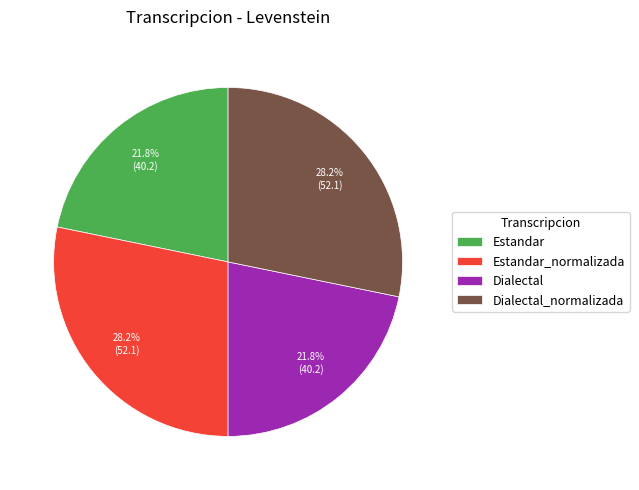

Is there any slice that represents more than half of the pie?

No